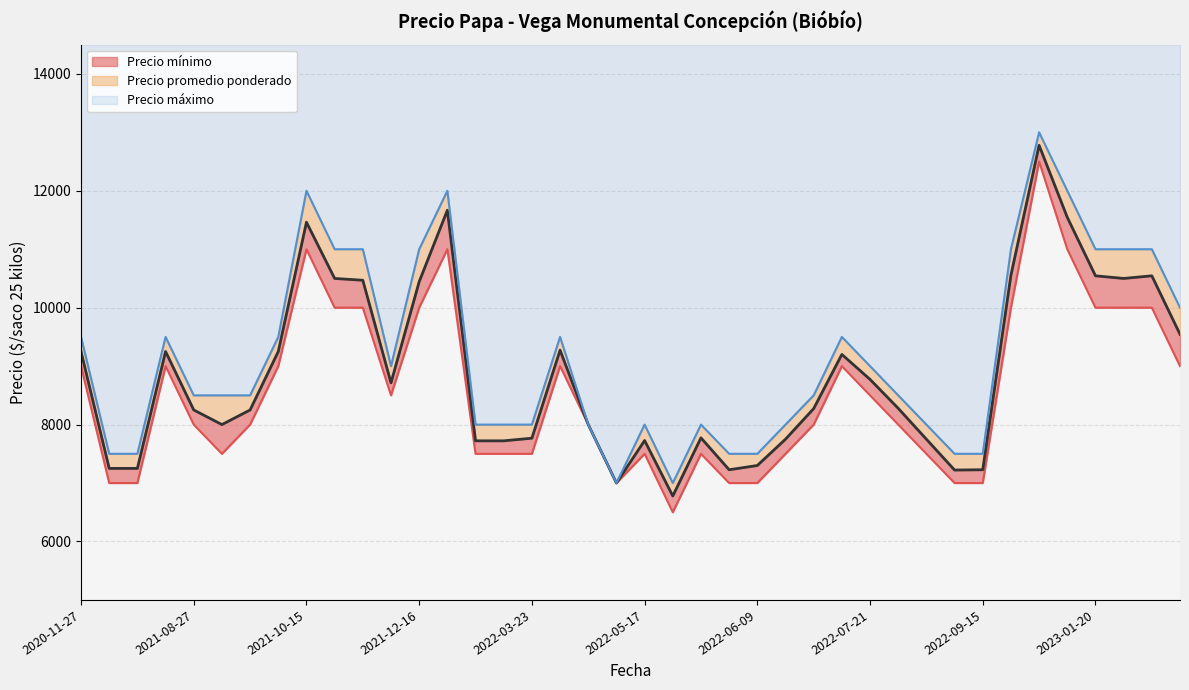

The value at 10 is 4744. True or false?

False